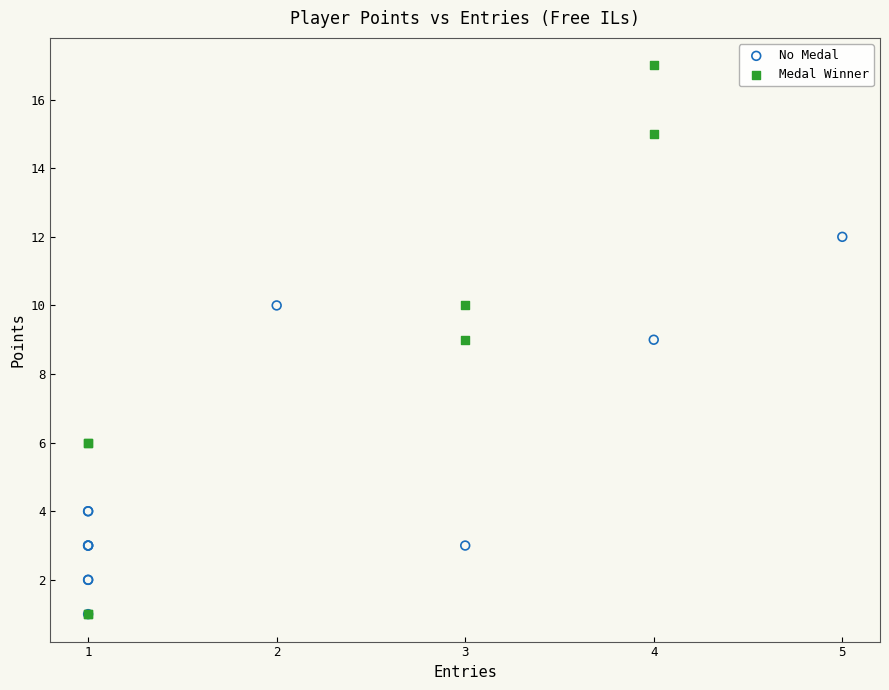

What are all the series names shown in the legend?

No Medal, Medal Winner